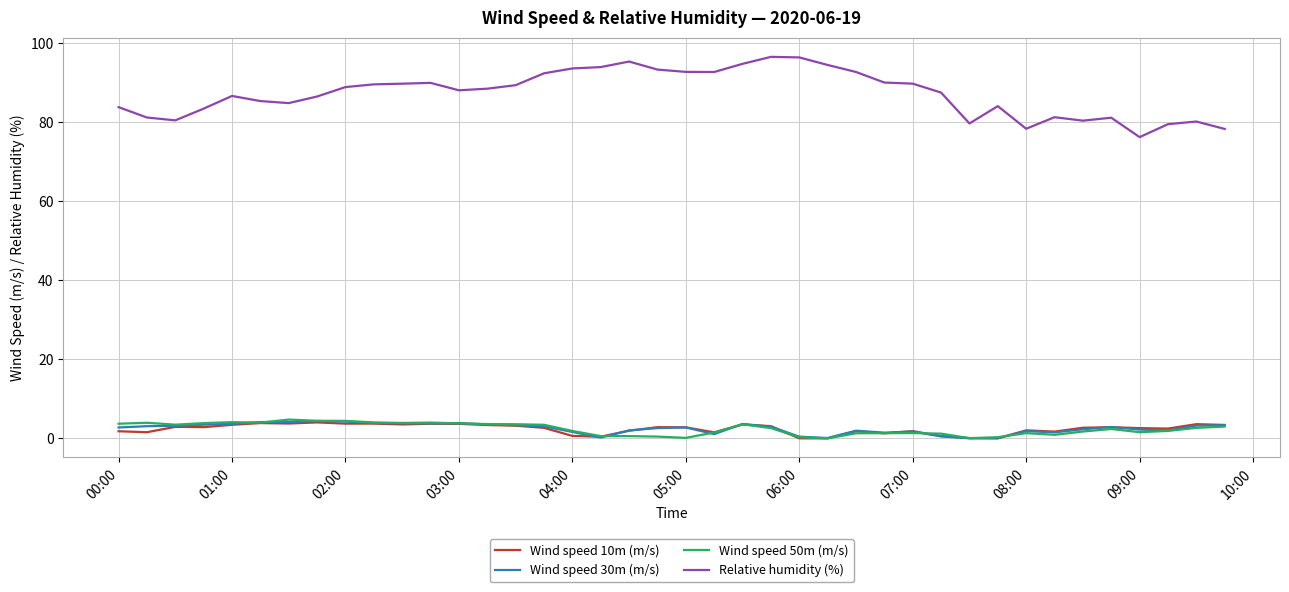

What is the minimum value for Relative humidity (%)?

76.2